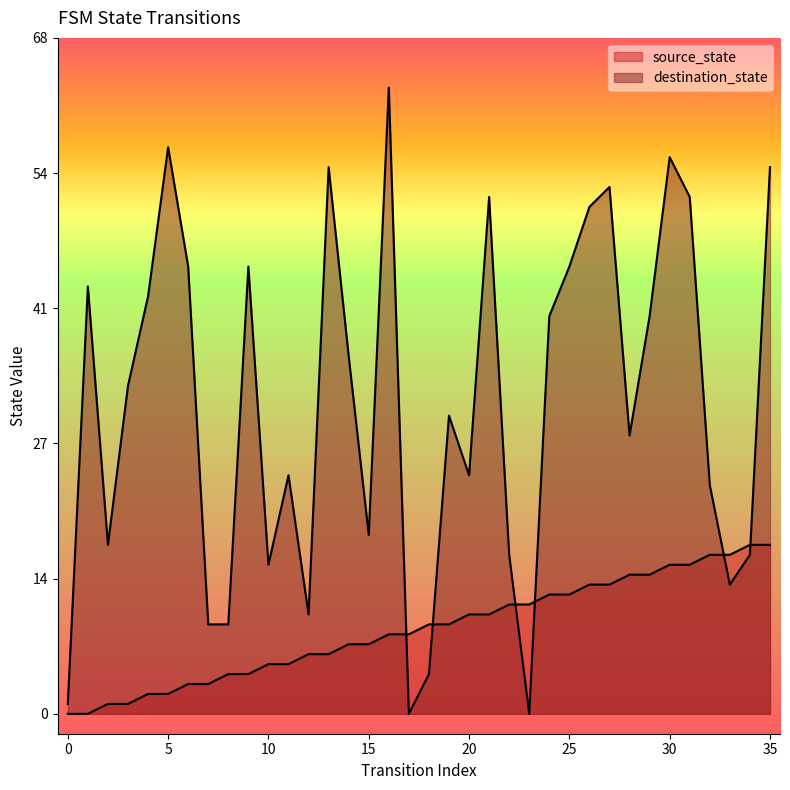

The destination_state series shows 5 at 7. True or false?

False